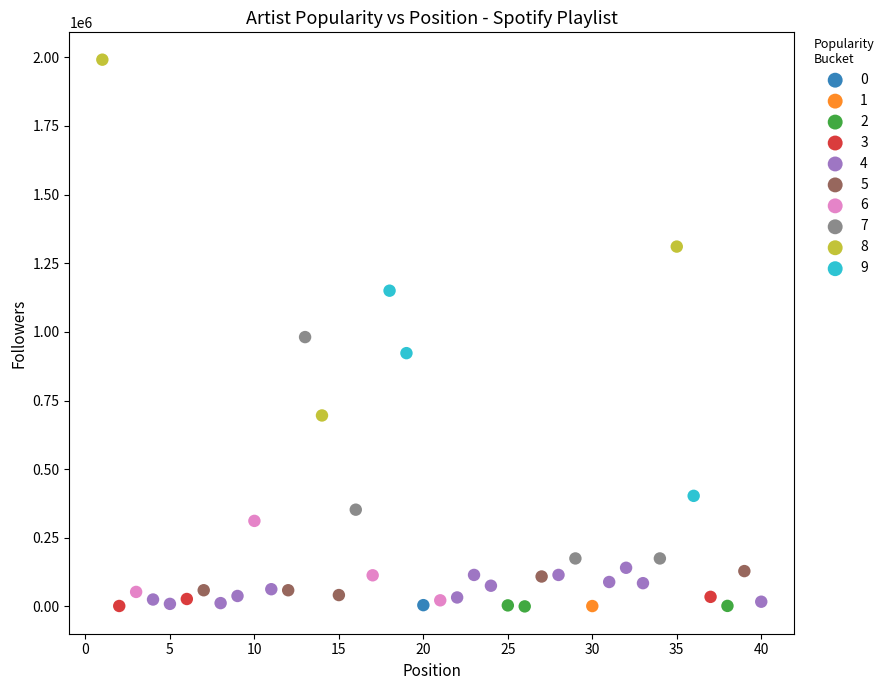

Which series contains the highest Y value?

8